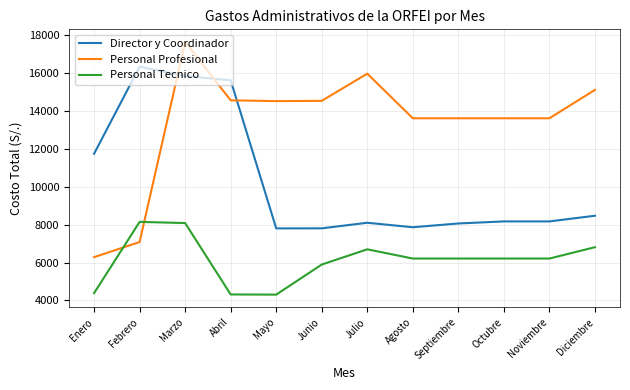

Which series has the widest spread of values?

Personal Profesional